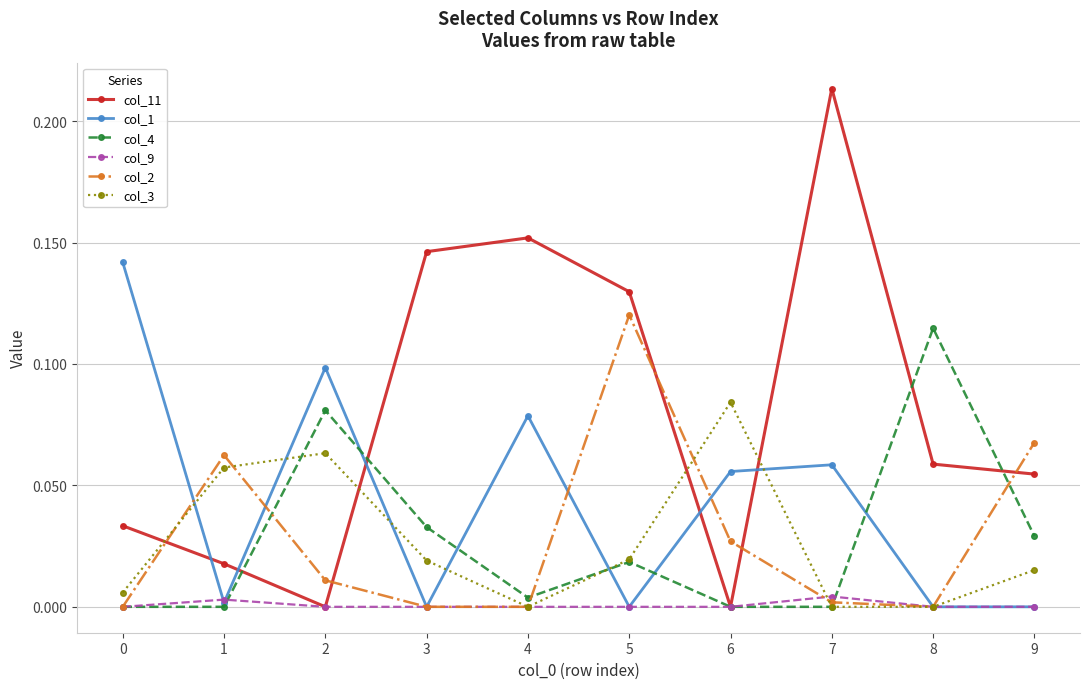

How many series are shown in this chart?

6